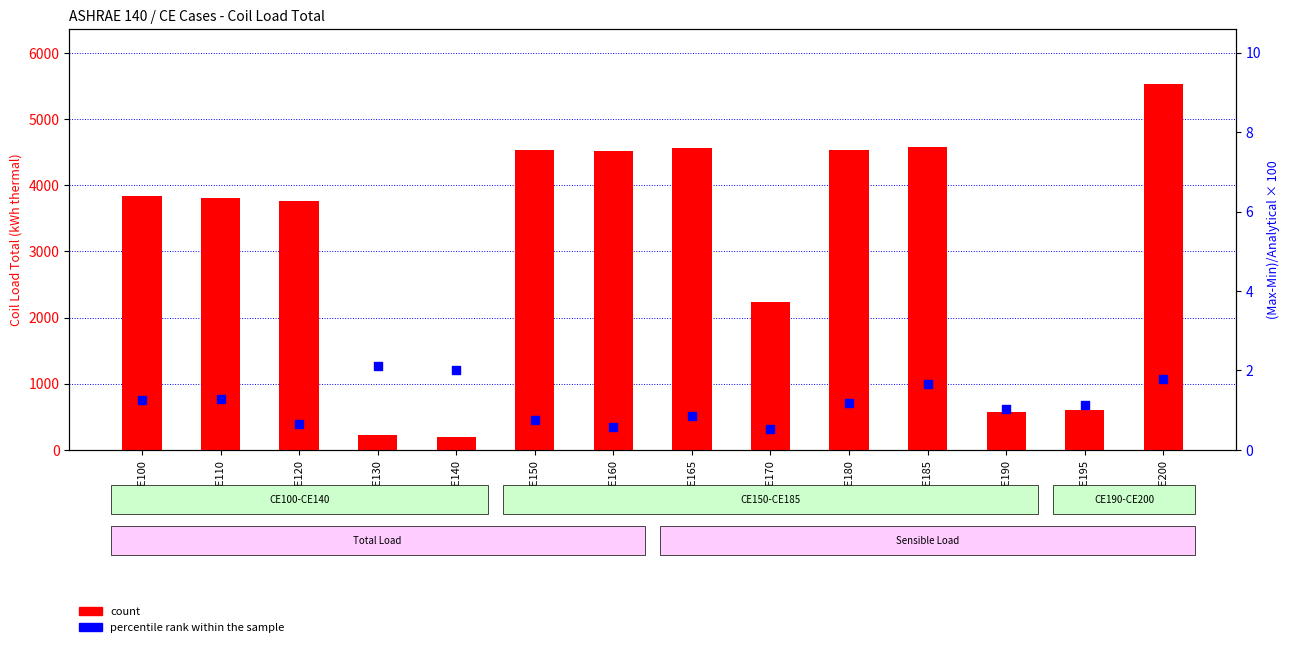

Is the value of count at CE190 greater than the value of percentile rank within the sample at CE200?

Yes